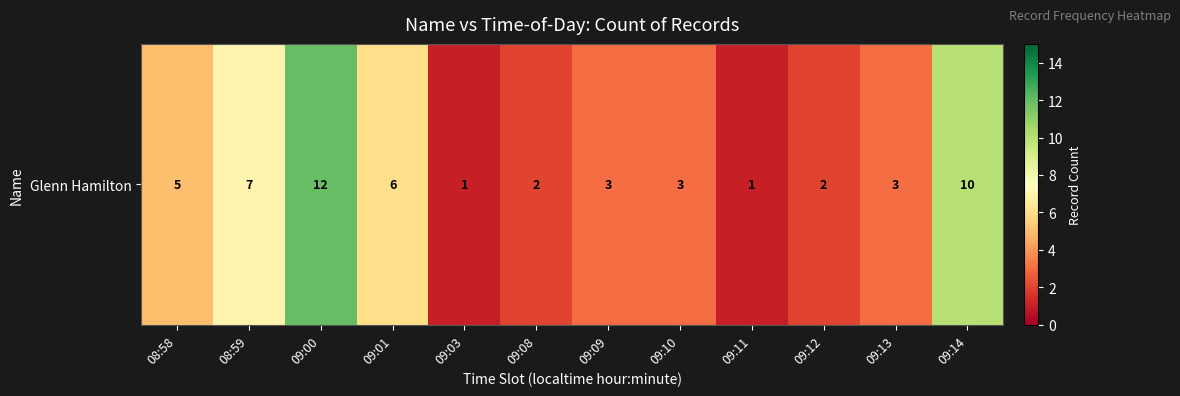

Rank the categories by value from highest to lowest.

09:00, 09:14, 08:59, 09:01, 08:58, 09:09, 09:10, 09:13, 09:08, 09:12, 09:03, 09:11